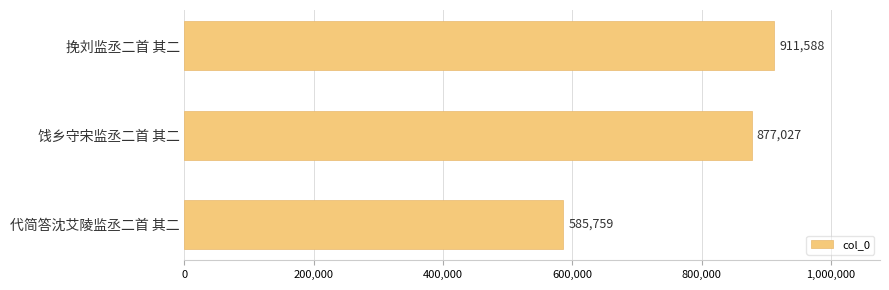

Count the number of categories in the chart.

3